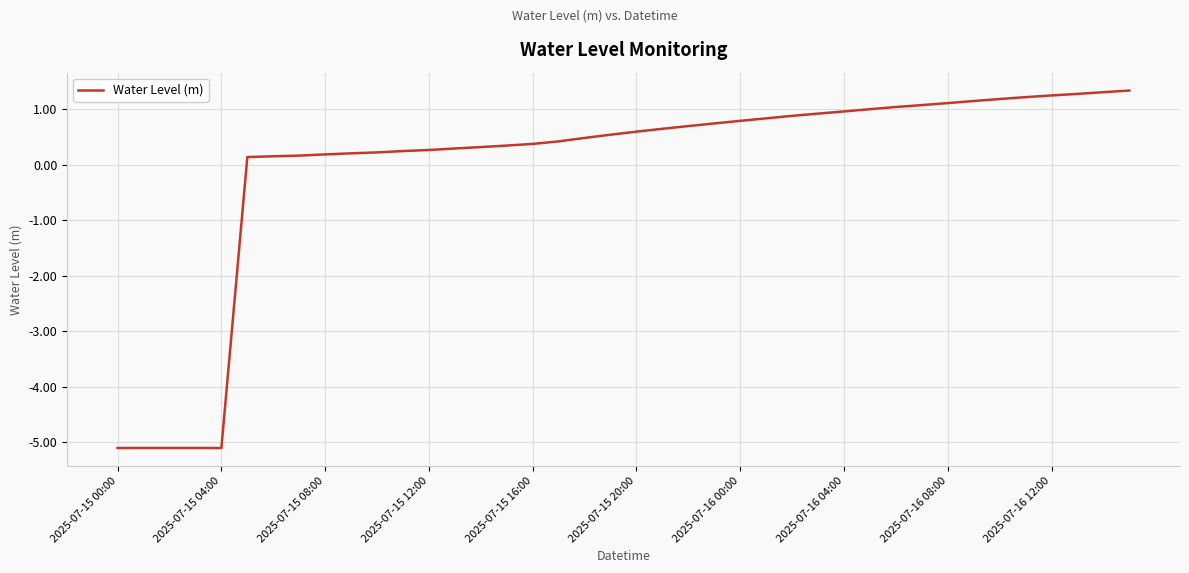

What is the difference between the second highest and second lowest values?

6.4